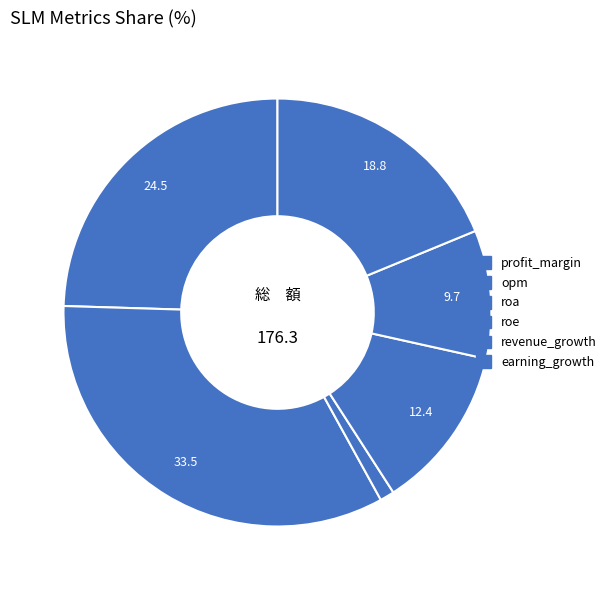

Is it true that earning_growth is 9% of the pie?

False